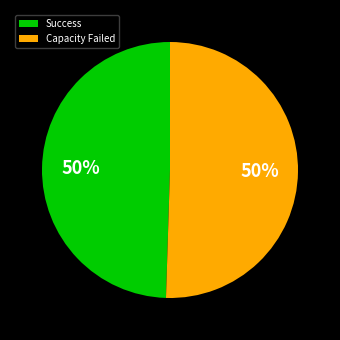

To the nearest percent, what is the average slice percentage?

50%